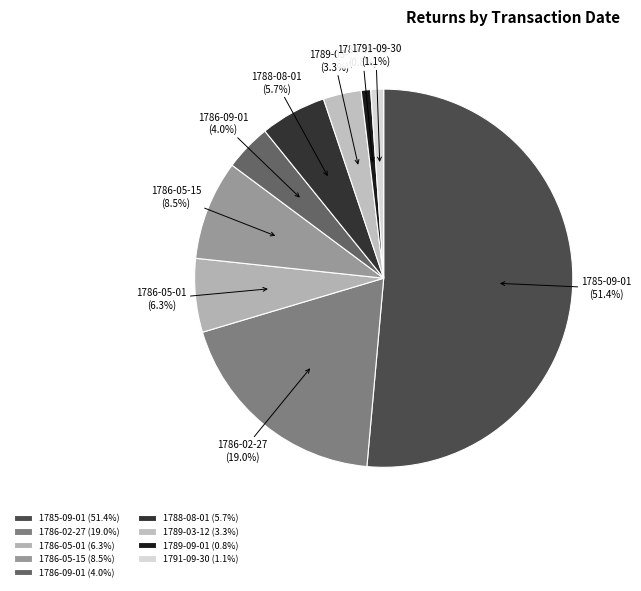

Combined, what portion of the pie is 1789-09-01 and 1786-02-27?

19.8%